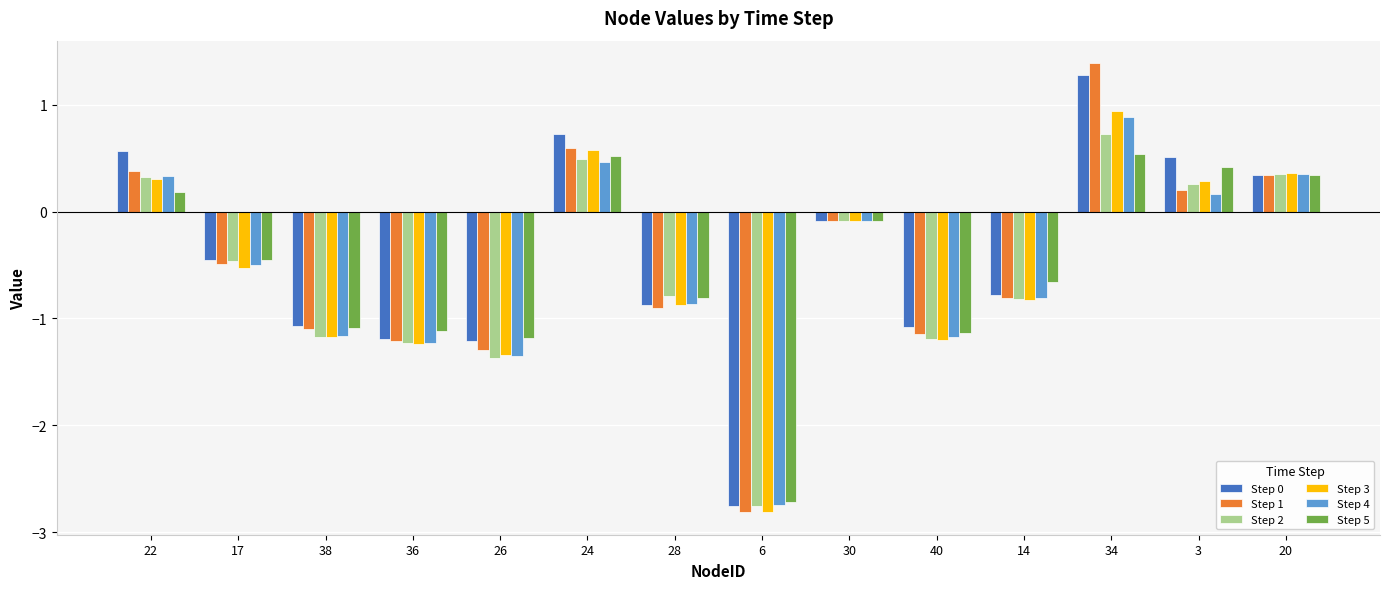

Are the bars grouped side by side (vs. stacked)?

Yes